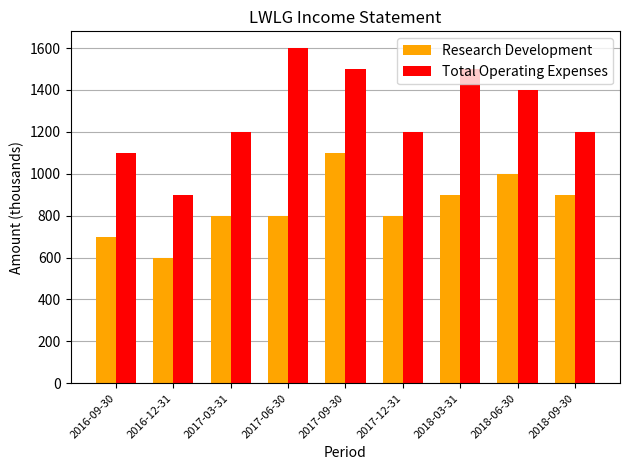

What is the sum of the Total Operating Expenses values at 2016-12-31 and 2018-09-30?

2100